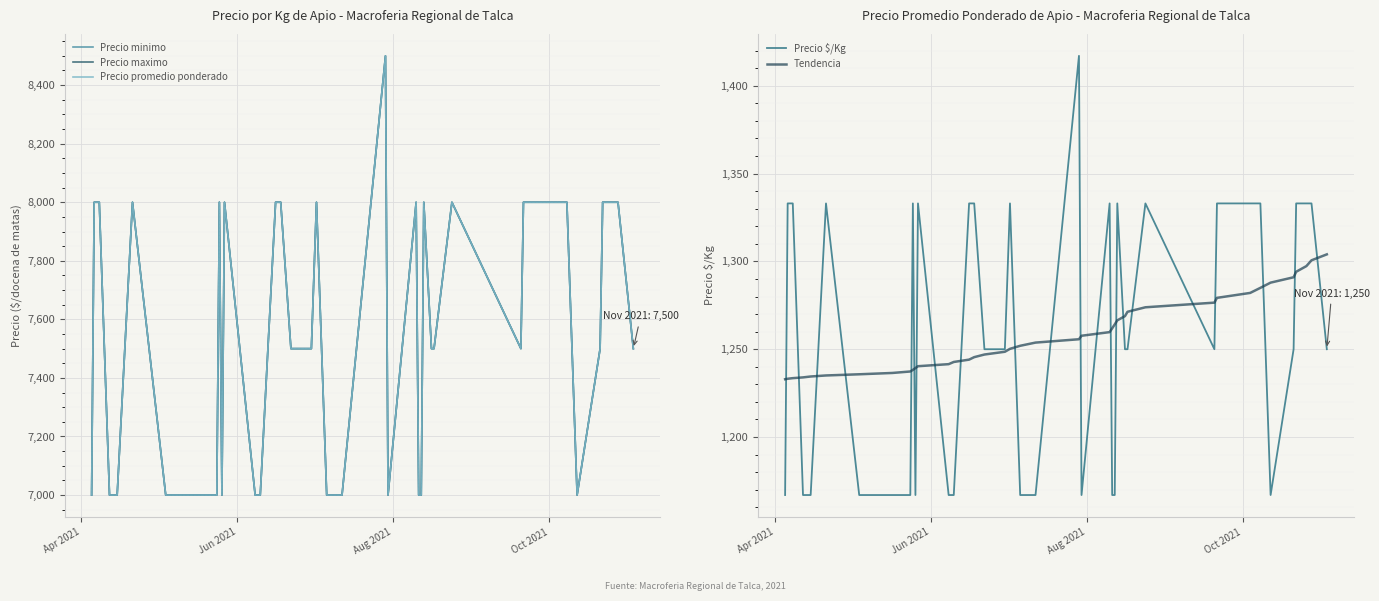

What is the lowest value of the Tendencia series?

1232.9